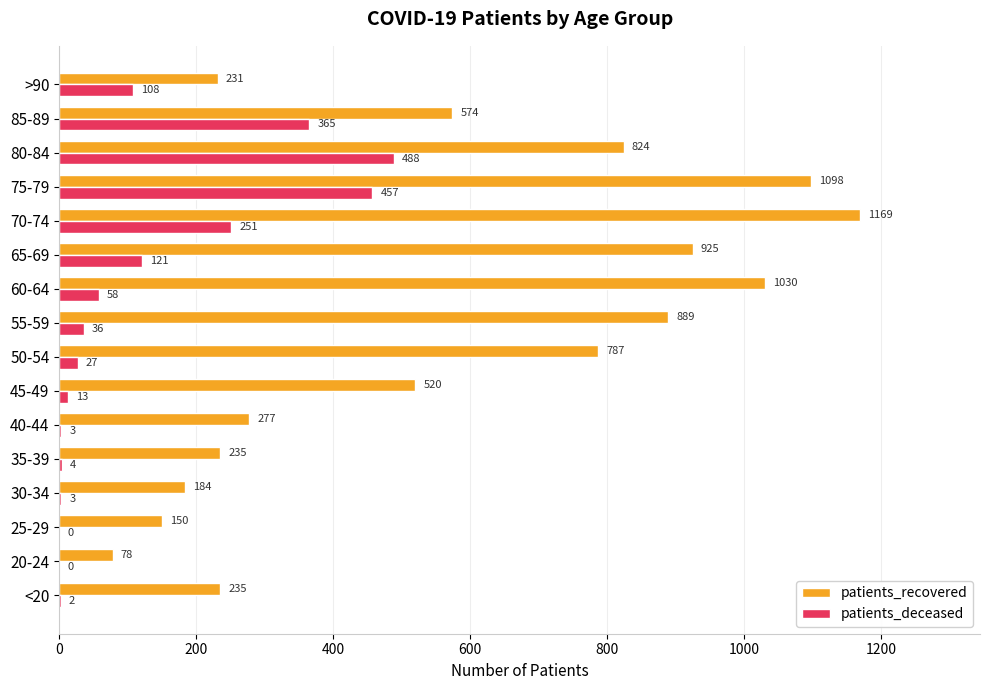

Between 25-29 and 75-79, which series saw the biggest shift?

patients_recovered